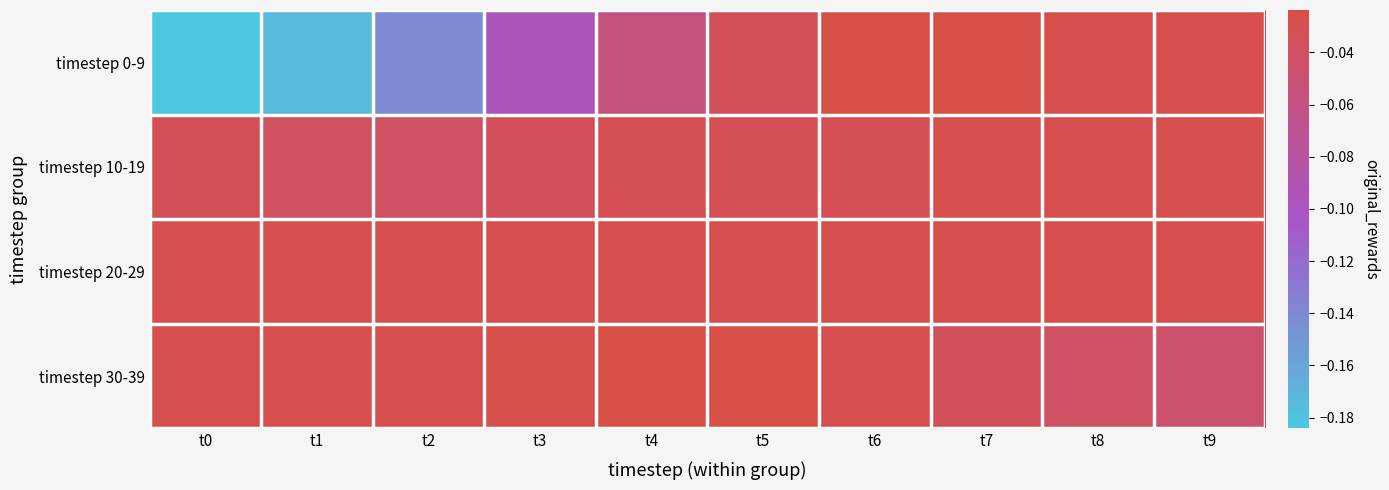

Which category has the lowest value across all series?

t0